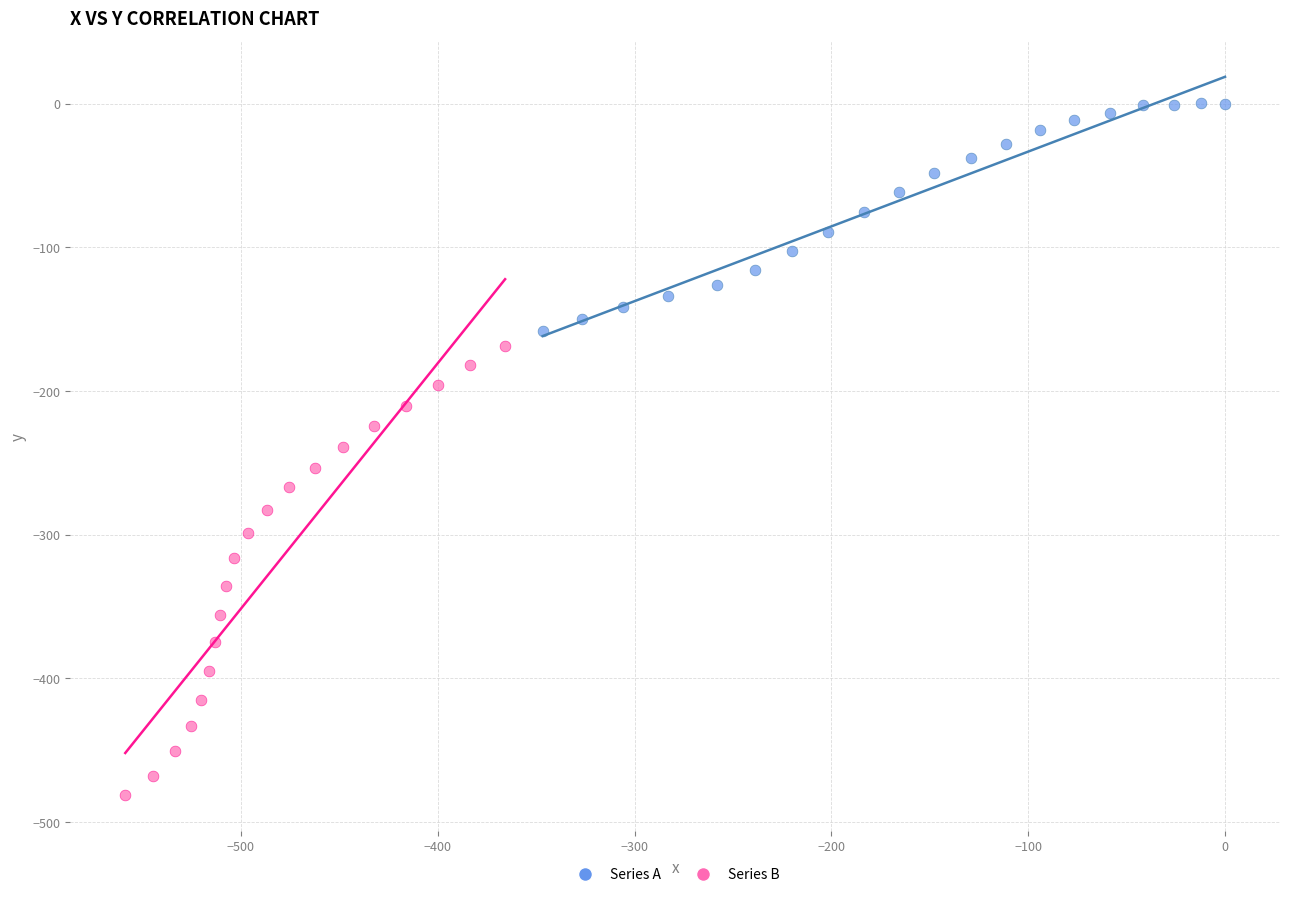

Which series reaches the minimum Y coordinate?

Series B